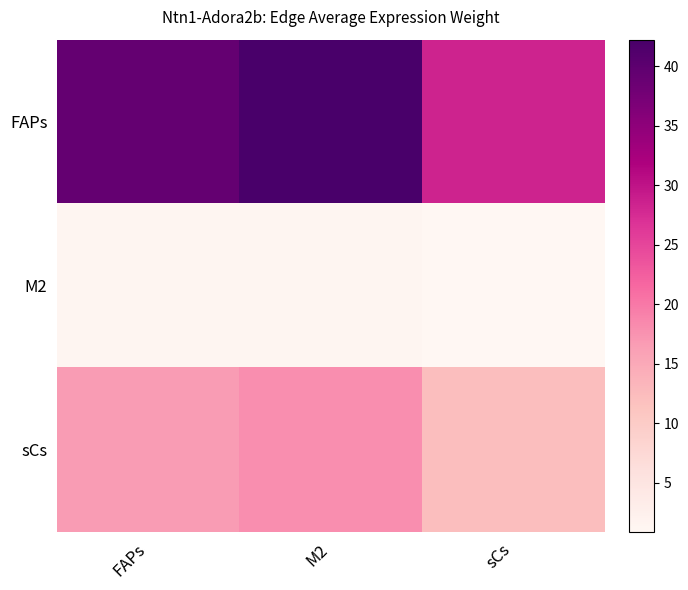

Rank the series by their average value, from highest to lowest.

FAPs, sCs, M2